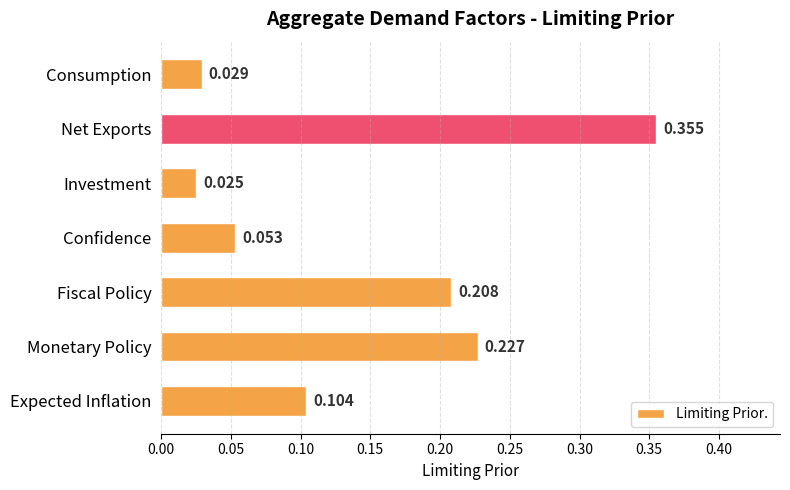

Where is the data nearest to the value 0?

Investment